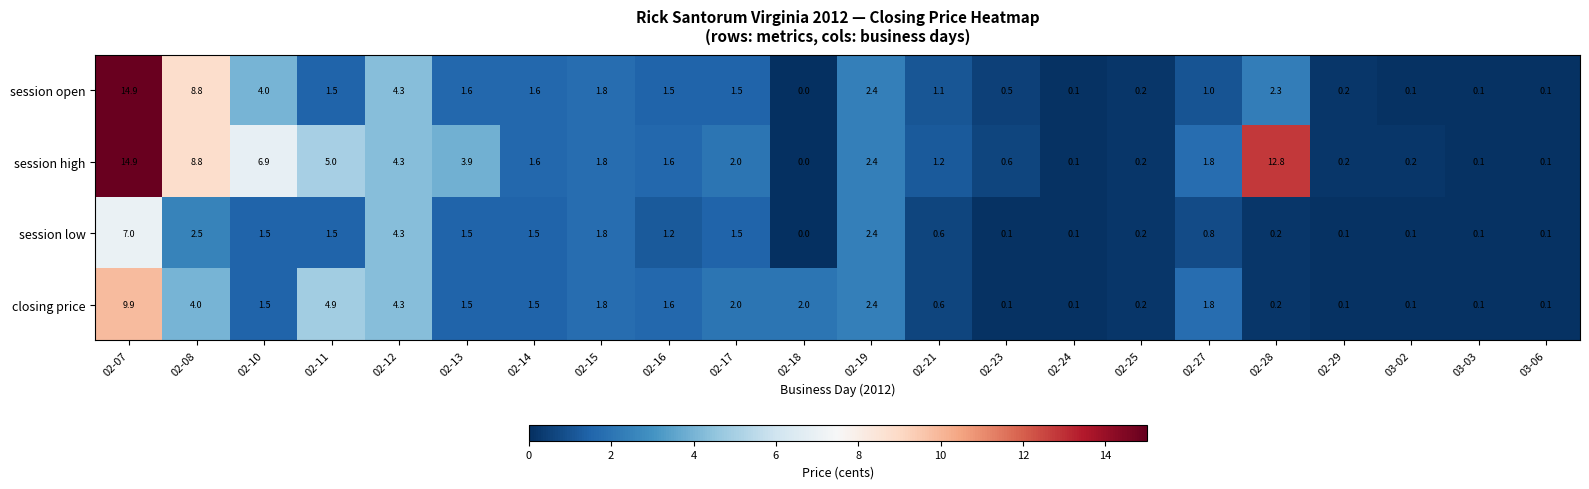

Between 02-07 and 02-16, which series saw the biggest shift?

session open